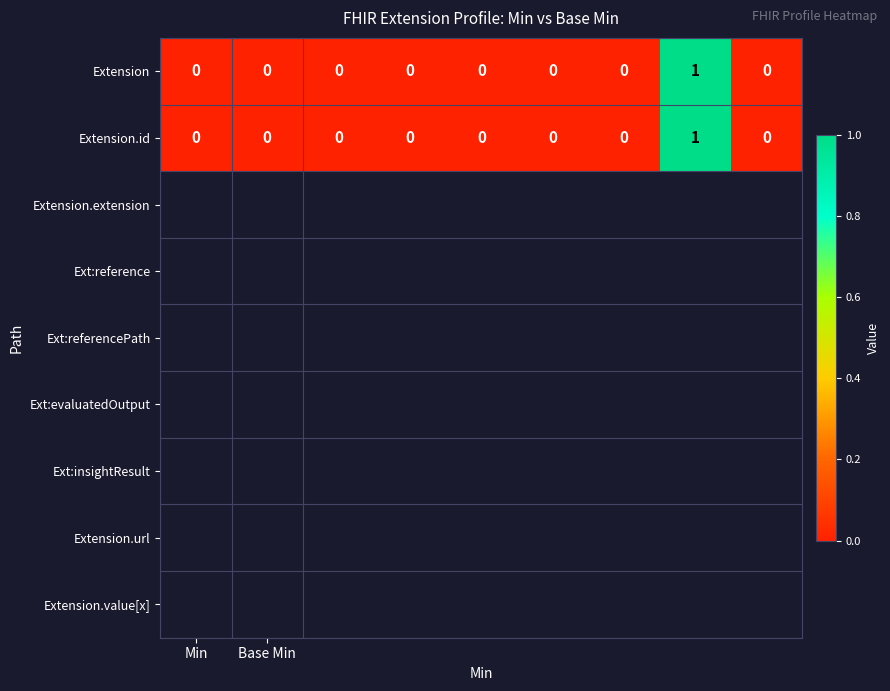

How many Extension.id values are between 0 and 1?

9